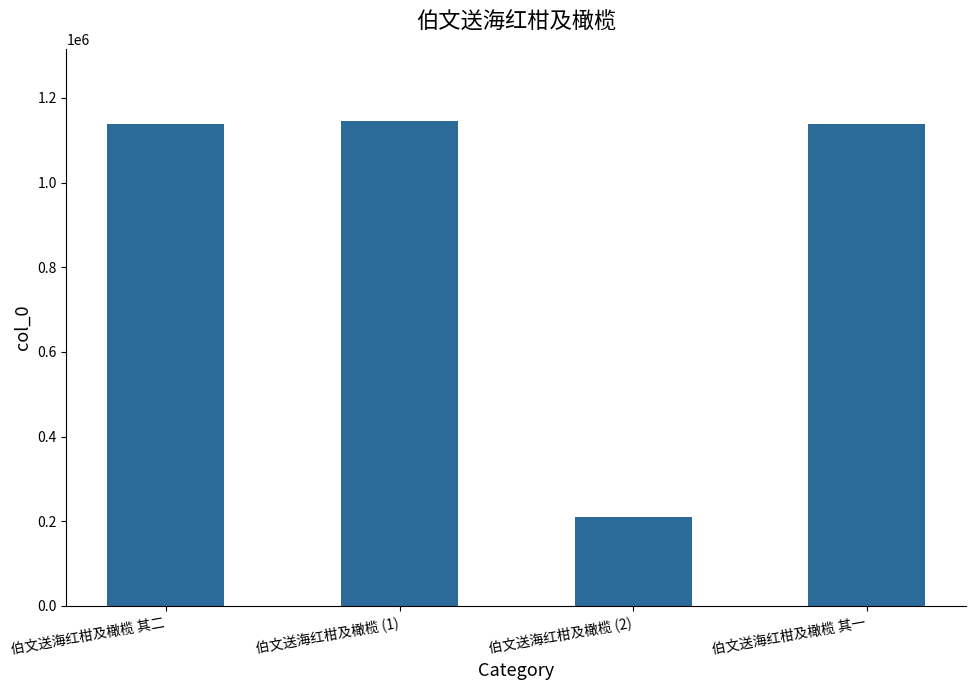

What is the difference between the values at 伯文送海红柑及橄榄 其一 and 伯文送海红柑及橄榄 (2)?

929700